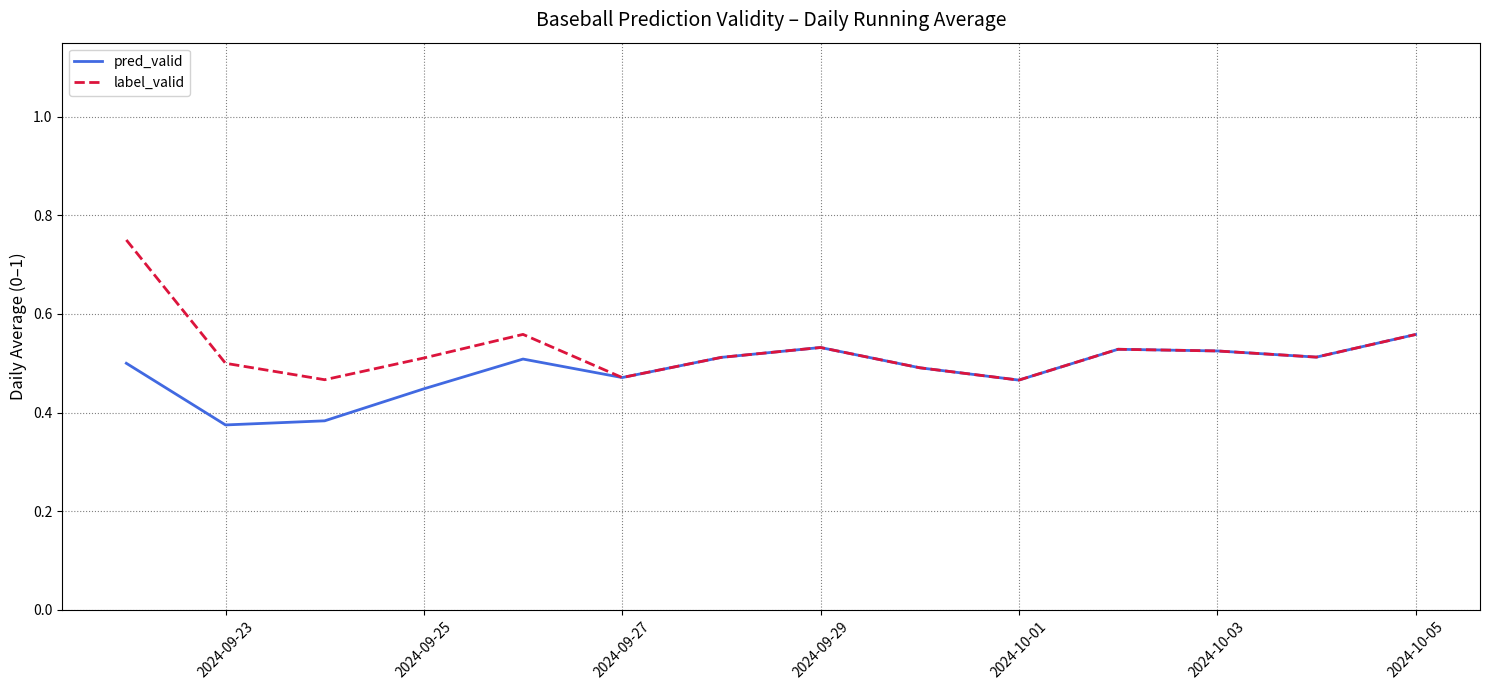

Rank the series by their maximum value, from lowest to highest.

pred_valid, label_valid